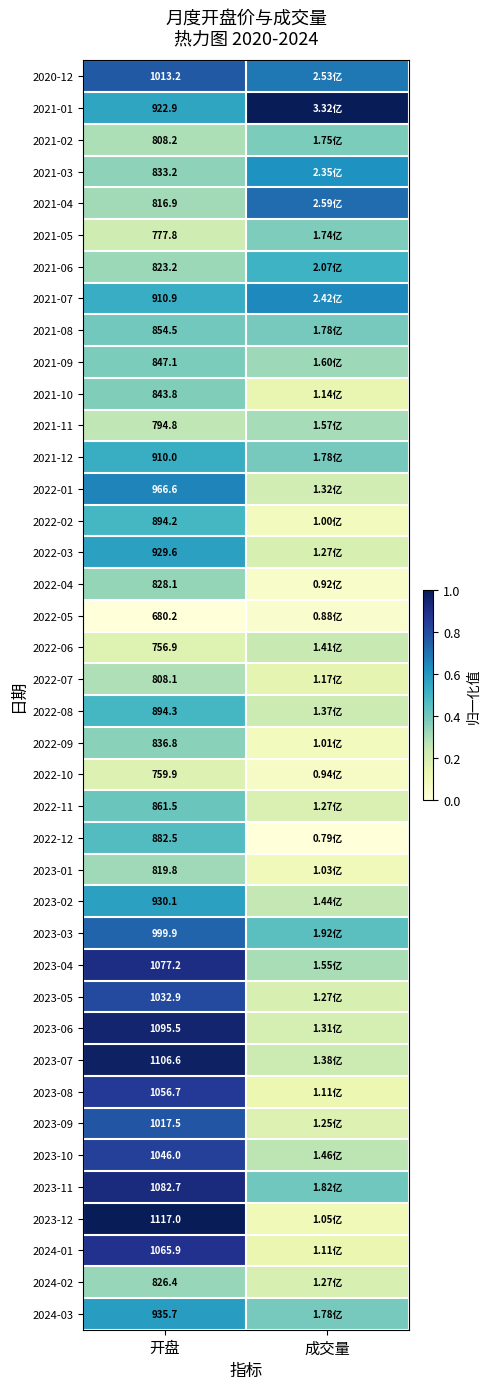

What value does the 2021-08 series have at 成交量?

0.4